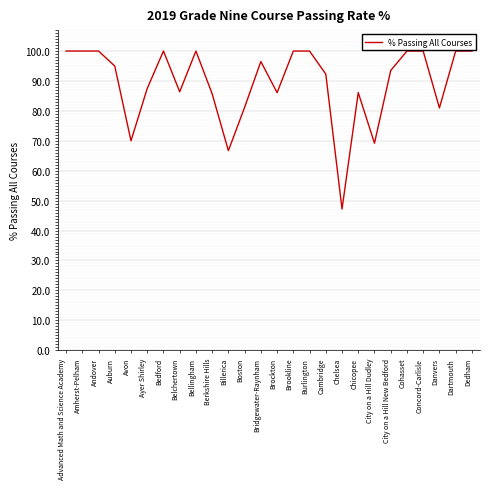

What position from the left is Cohasset?

22